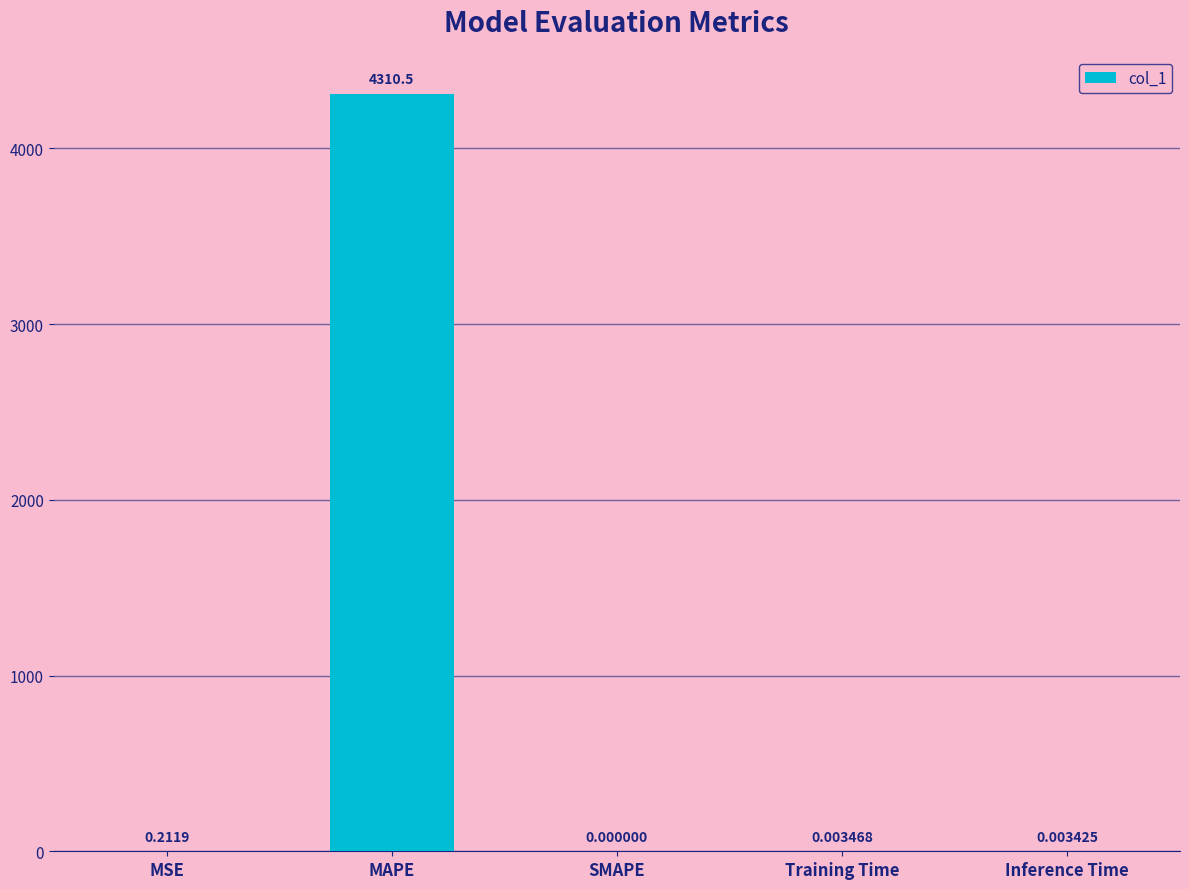

Between MAPE and Inference Time, which is larger?

MAPE